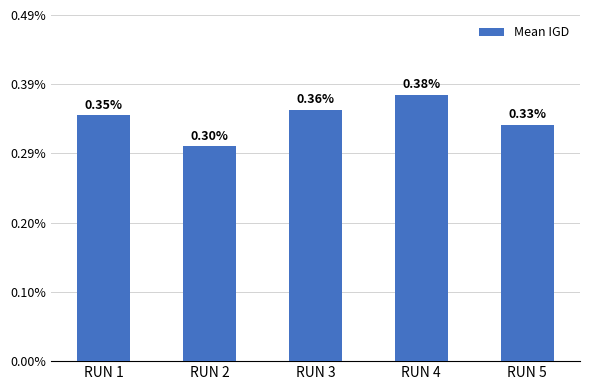

Does the chart contain stacked bars?

No